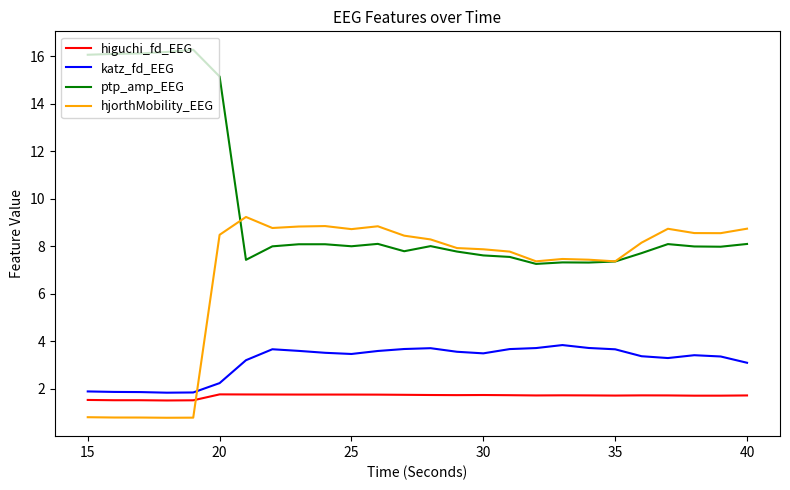

Rank the series by their maximum value, from highest to lowest.

ptp_amp_EEG, hjorthMobility_EEG, katz_fd_EEG, higuchi_fd_EEG